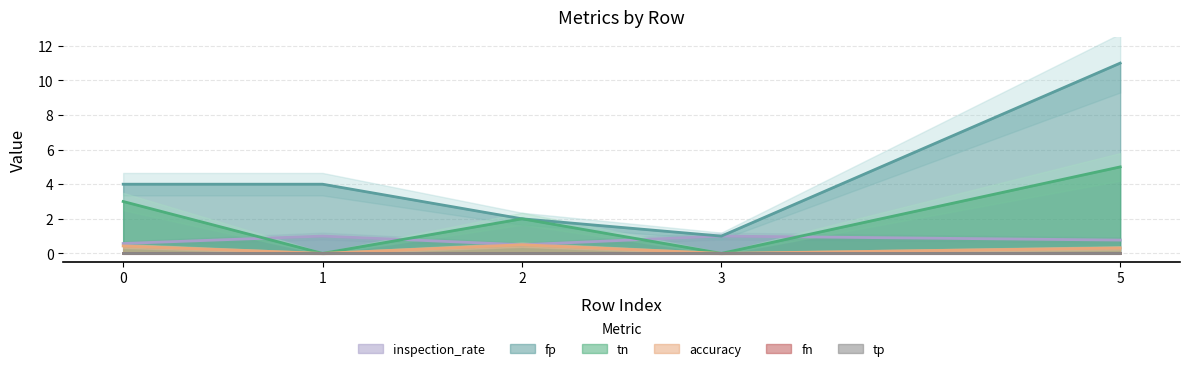

Where does the fp series first go above 4?

5